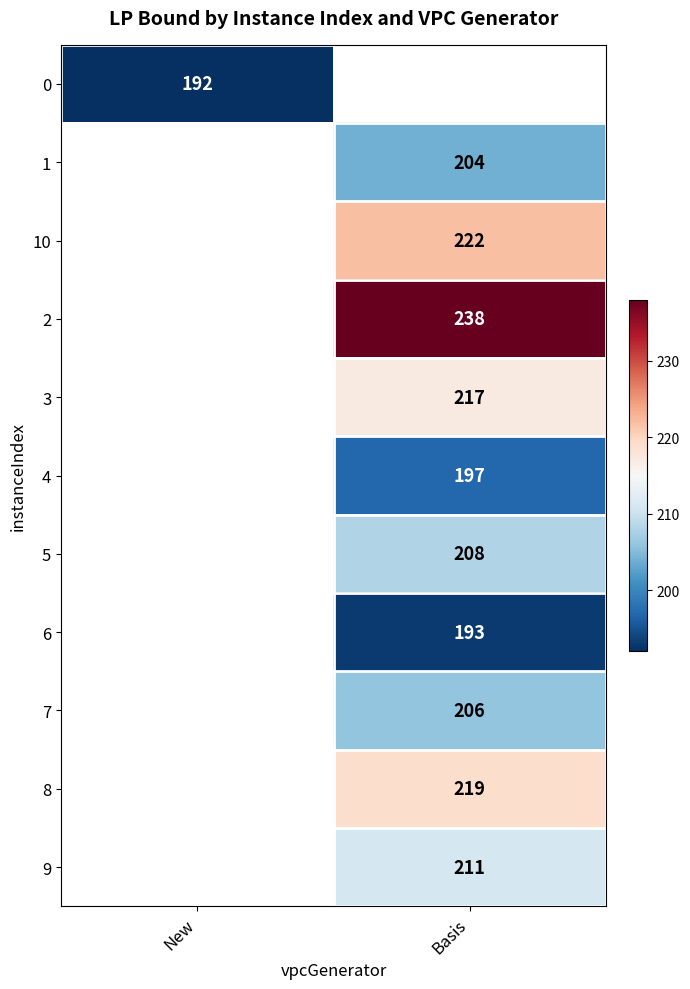

What is the greatest value displayed?

238.0